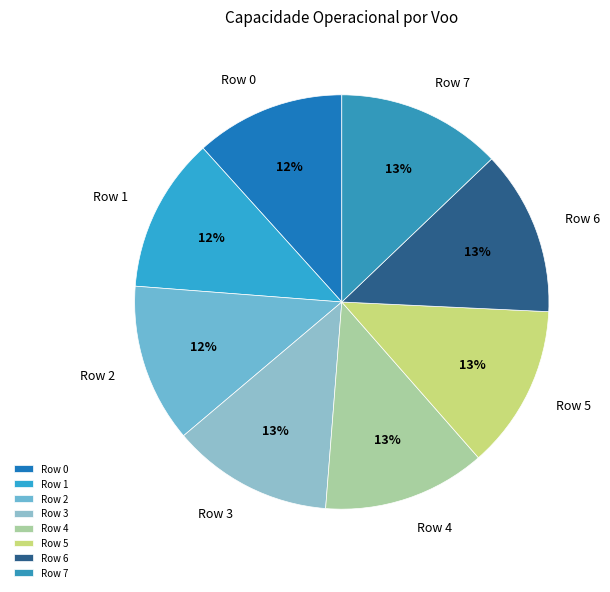

To the nearest percent, what portion does Row 1 represent?

12%